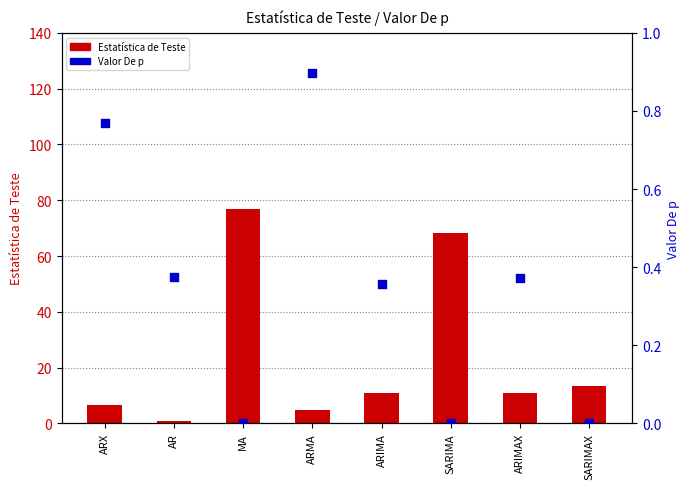

Which series reaches the maximum Y coordinate?

Estatística de Teste